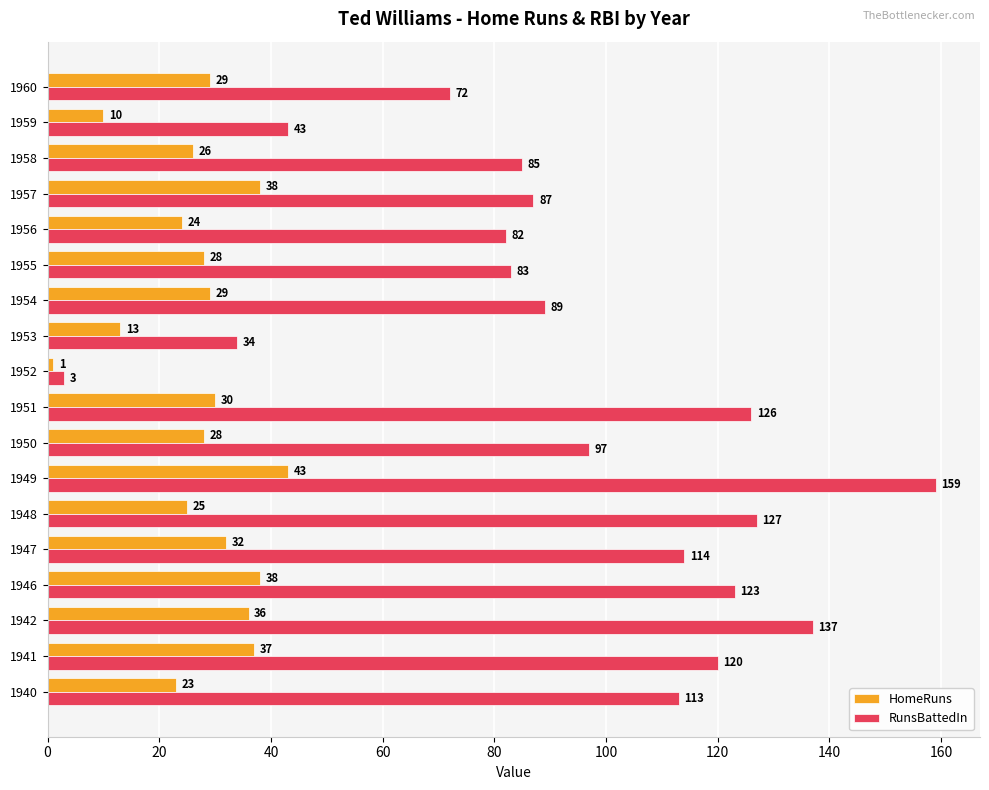

Where is HomeRuns nearest to the value 22?

1940